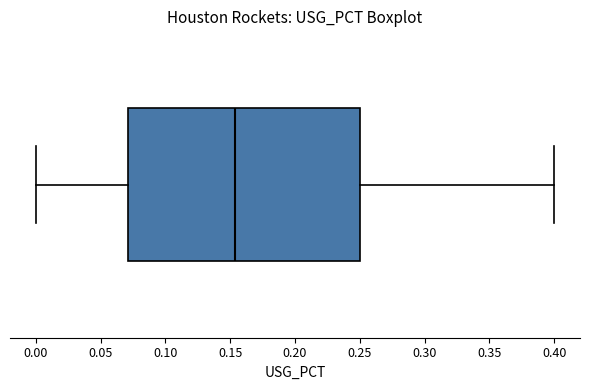

Read this box plot against the x-axis: the position of the median line, the range covered by the box, and the ends of both whiskers. The values are not printed on the chart, so give them approximately, as read against the axis.

median 0.155, box 0.070 to 0.250, whiskers 0.000 to 0.400